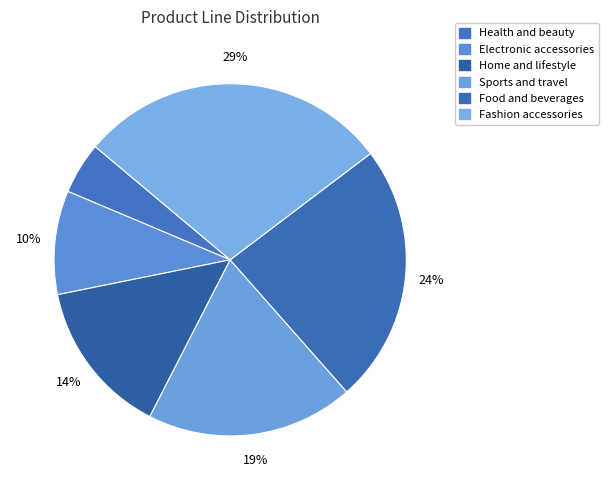

Approximately how many times larger is the value at Home and lifestyle compared to Electronic accessories?

1.5